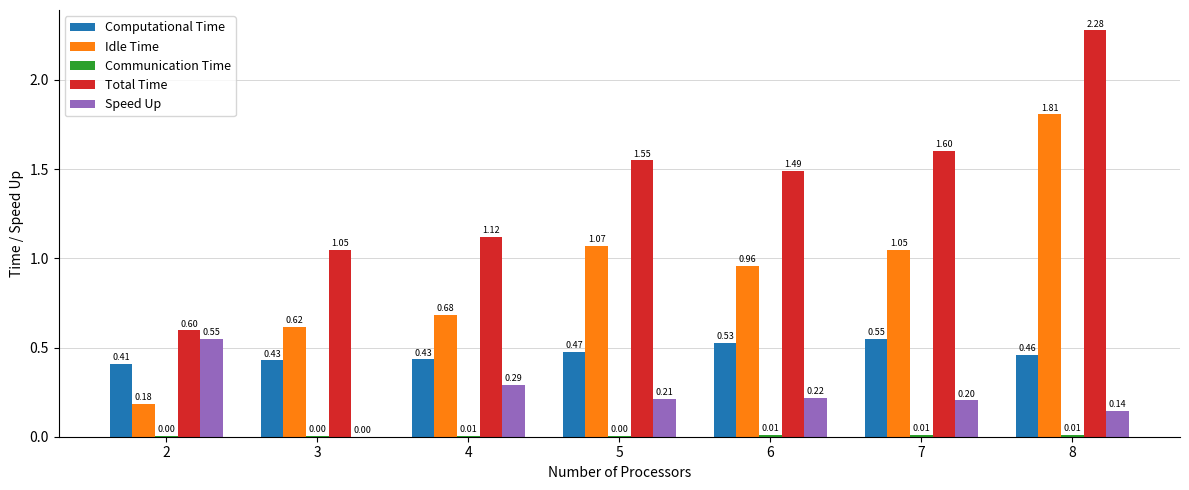

Which series changed the most between 3 and 4?

Speed Up